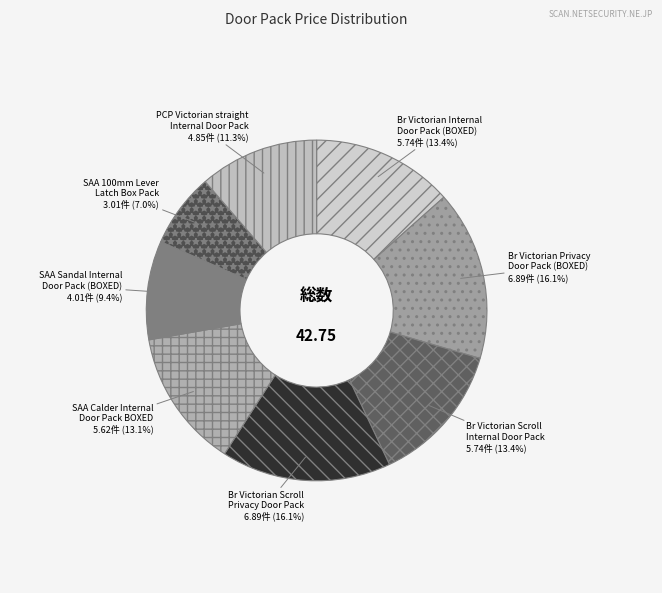

Does SAA Sandal Internal Door Pack (BOXED) represent more than half of the total?

No